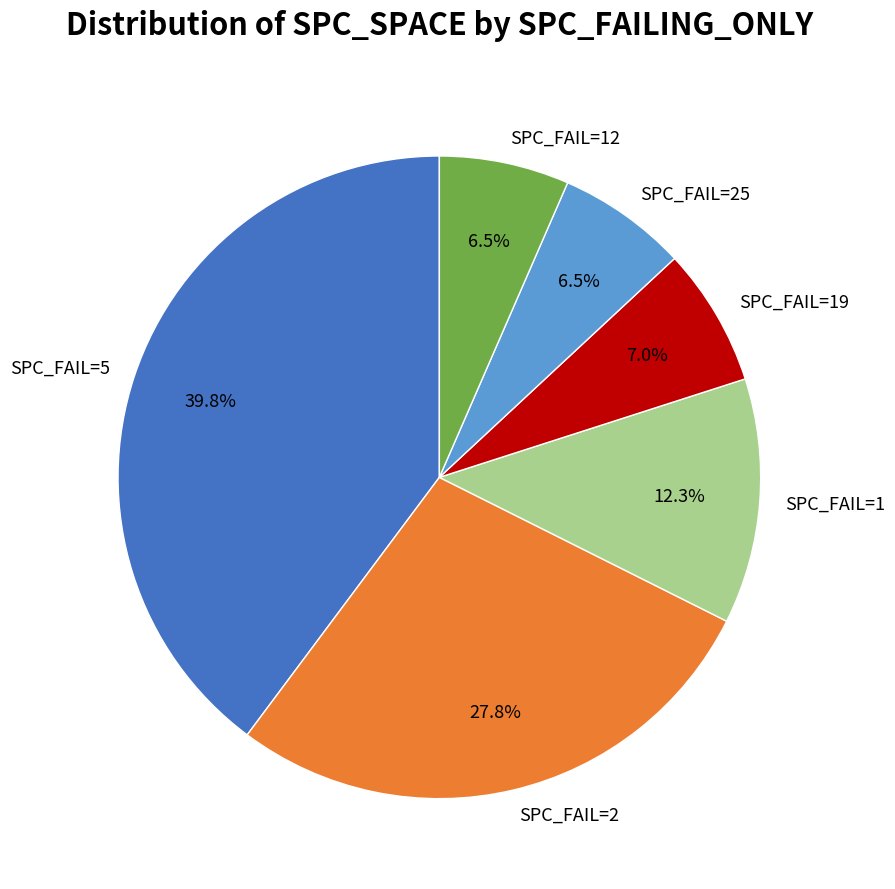

Count the number of slices in the pie.

6